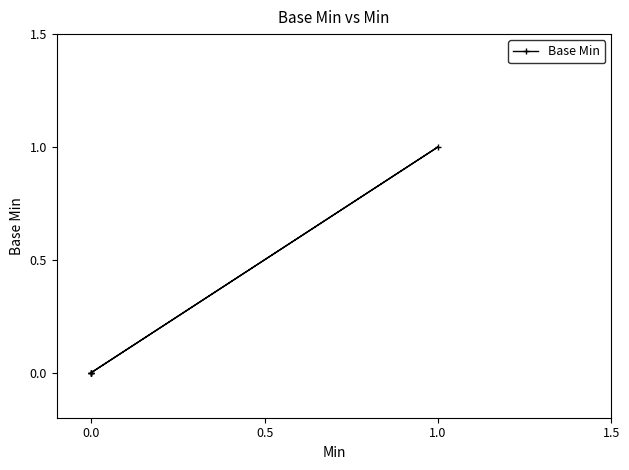

The value at 0.0 is 0. True or false?

True